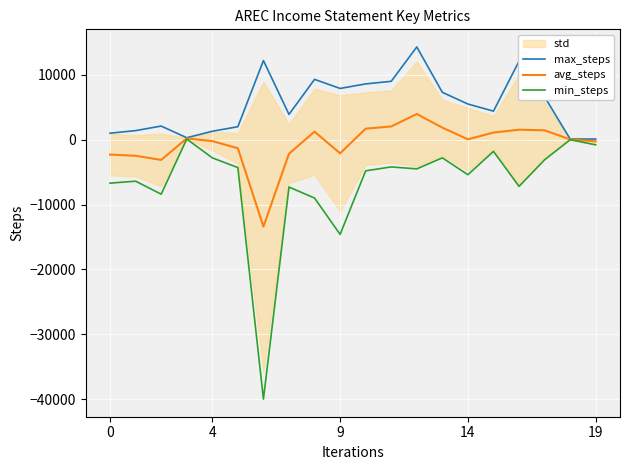

What is the minimum value for avg_steps?

-13400